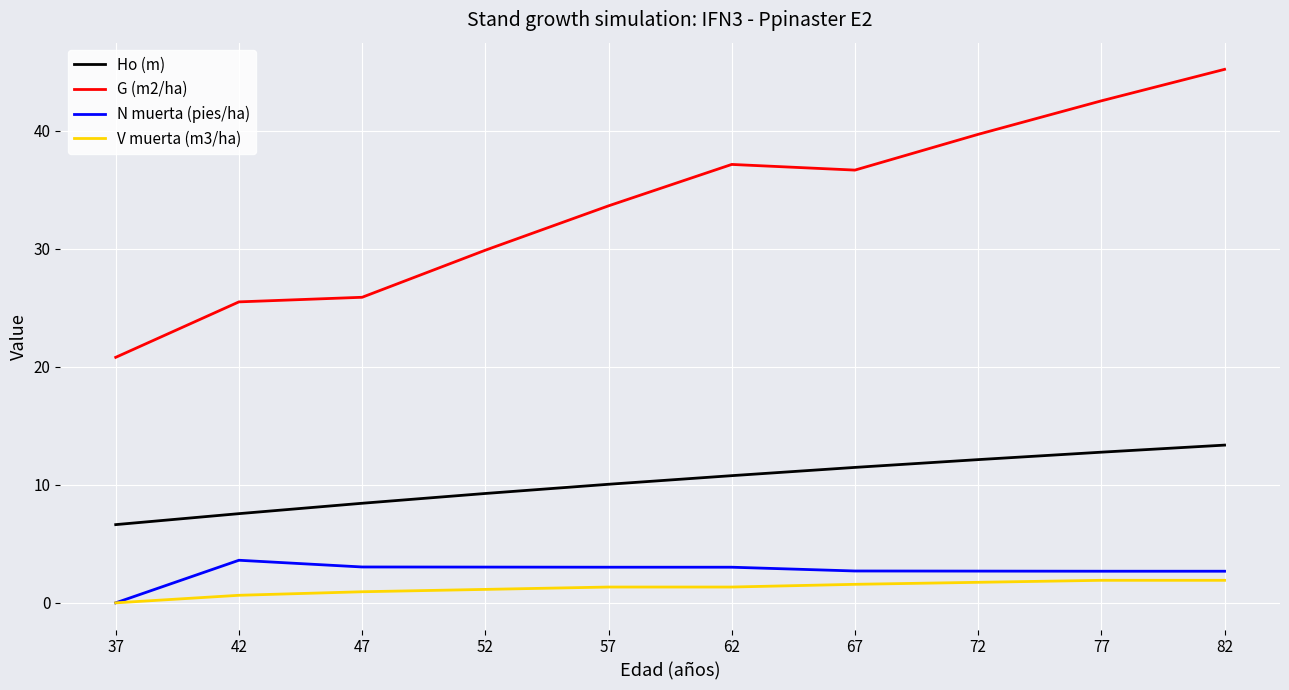

True or false: N muerta (pies/ha) and G (m2/ha) intersect in this chart.

False